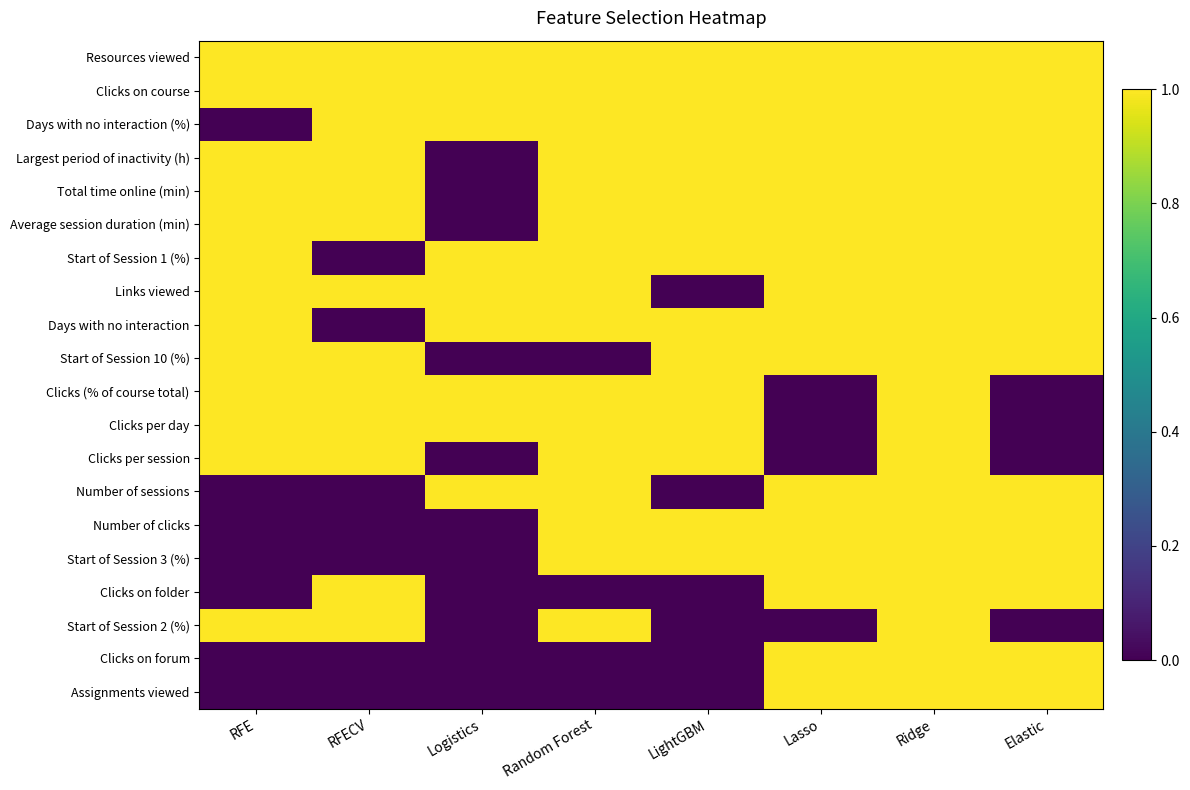

Reading right to left, what are all the values shown in this chart?

Resources viewed: Elastic=1	Ridge=1	Lasso=1	LightGBM=1	Random Forest=1	Logistics=1	RFECV=1	RFE=1
Clicks on course: Elastic=1	Ridge=1	Lasso=1	LightGBM=1	Random Forest=1	Logistics=1	RFECV=1	RFE=1
Days with no interaction (%): Elastic=1	Ridge=1	Lasso=1	LightGBM=1	Random Forest=1	Logistics=1	RFECV=1	RFE=0
Largest period of inactivity (h): Elastic=1	Ridge=1	Lasso=1	LightGBM=1	Random Forest=1	Logistics=0	RFECV=1	RFE=1
Total time online (min): Elastic=1	Ridge=1	Lasso=1	LightGBM=1	Random Forest=1	Logistics=0	RFECV=1	RFE=1
Average session duration (min): Elastic=1	Ridge=1	Lasso=1	LightGBM=1	Random Forest=1	Logistics=0	RFECV=1	RFE=1
Start of Session 1 (%): Elastic=1	Ridge=1	Lasso=1	LightGBM=1	Random Forest=1	Logistics=1	RFECV=0	RFE=1
Links viewed: Elastic=1	Ridge=1	Lasso=1	LightGBM=0	Random Forest=1	Logistics=1	RFECV=1	RFE=1
Days with no interaction: Elastic=1	Ridge=1	Lasso=1	LightGBM=1	Random Forest=1	Logistics=1	RFECV=0	RFE=1
Start of Session 10 (%): Elastic=1	Ridge=1	Lasso=1	LightGBM=1	Random Forest=0	Logistics=0	RFECV=1	RFE=1
Clicks (% of course total): Elastic=0	Ridge=1	Lasso=0	LightGBM=1	Random Forest=1	Logistics=1	RFECV=1	RFE=1
Clicks per day: Elastic=0	Ridge=1	Lasso=0	LightGBM=1	Random Forest=1	Logistics=1	RFECV=1	RFE=1
Clicks per session: Elastic=0	Ridge=1	Lasso=0	LightGBM=1	Random Forest=1	Logistics=0	RFECV=1	RFE=1
Number of sessions: Elastic=1	Ridge=1	Lasso=1	LightGBM=0	Random Forest=1	Logistics=1	RFECV=0	RFE=0
Number of clicks: Elastic=1	Ridge=1	Lasso=1	LightGBM=1	Random Forest=1	Logistics=0	RFECV=0	RFE=0
Start of Session 3 (%): Elastic=1	Ridge=1	Lasso=1	LightGBM=1	Random Forest=1	Logistics=0	RFECV=0	RFE=0
Clicks on folder: Elastic=1	Ridge=1	Lasso=1	LightGBM=0	Random Forest=0	Logistics=0	RFECV=1	RFE=0
Start of Session 2 (%): Elastic=0	Ridge=1	Lasso=0	LightGBM=0	Random Forest=1	Logistics=0	RFECV=1	RFE=1
Clicks on forum: Elastic=1	Ridge=1	Lasso=1	LightGBM=0	Random Forest=0	Logistics=0	RFECV=0	RFE=0
Assignments viewed: Elastic=1	Ridge=1	Lasso=1	LightGBM=0	Random Forest=0	Logistics=0	RFECV=0	RFE=0